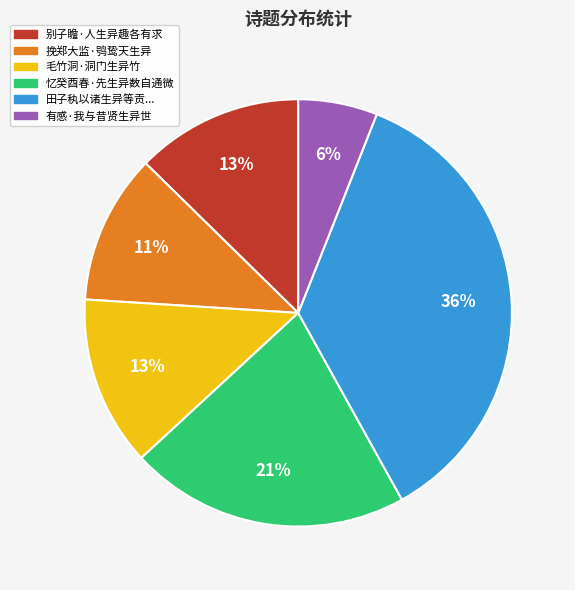

To the nearest percent, what is the difference between the largest and smallest slice percentages?

30%